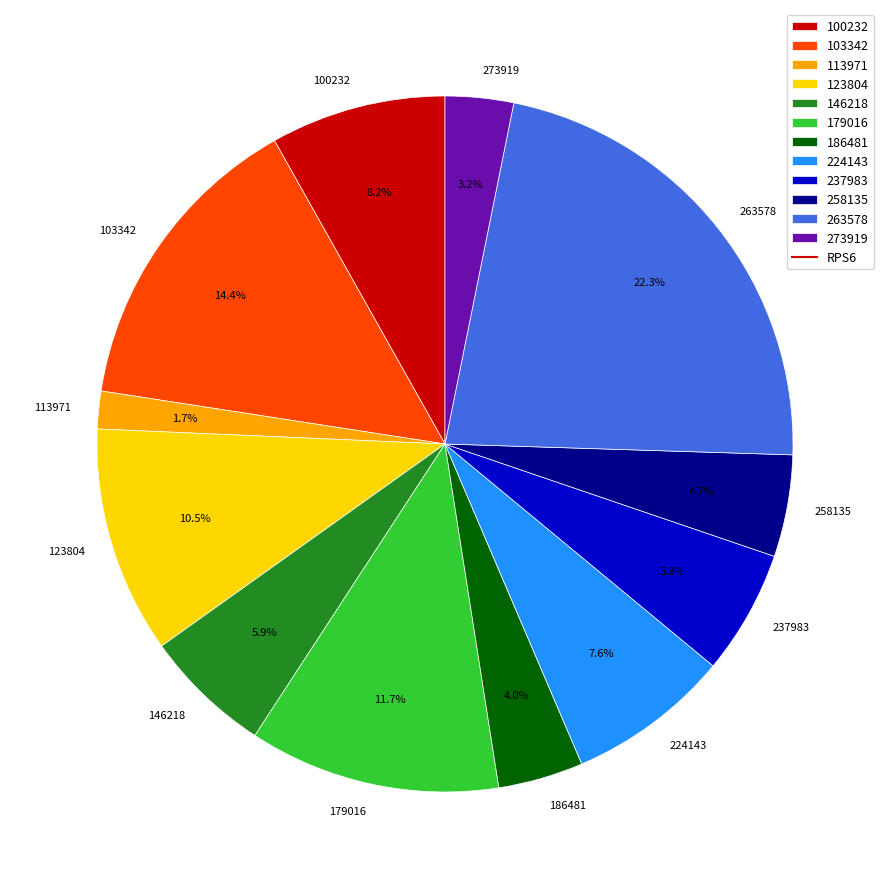

What percentage is the 224143 slice, to the nearest percent?

8%